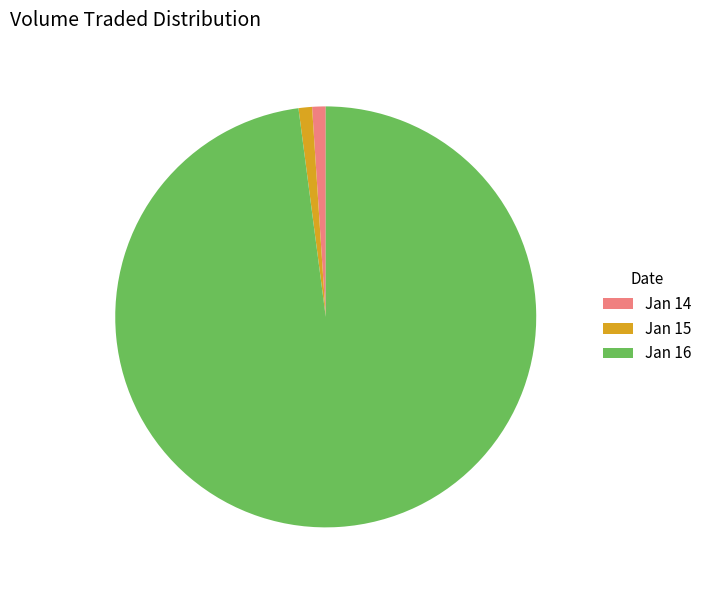

How many slices are in this pie chart?

3